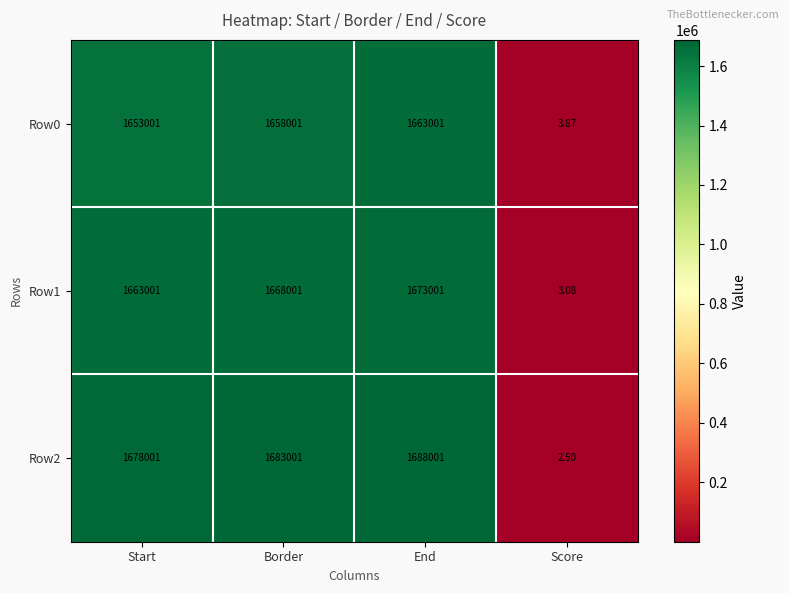

Where is Row1 nearest to the value 836502?

Start